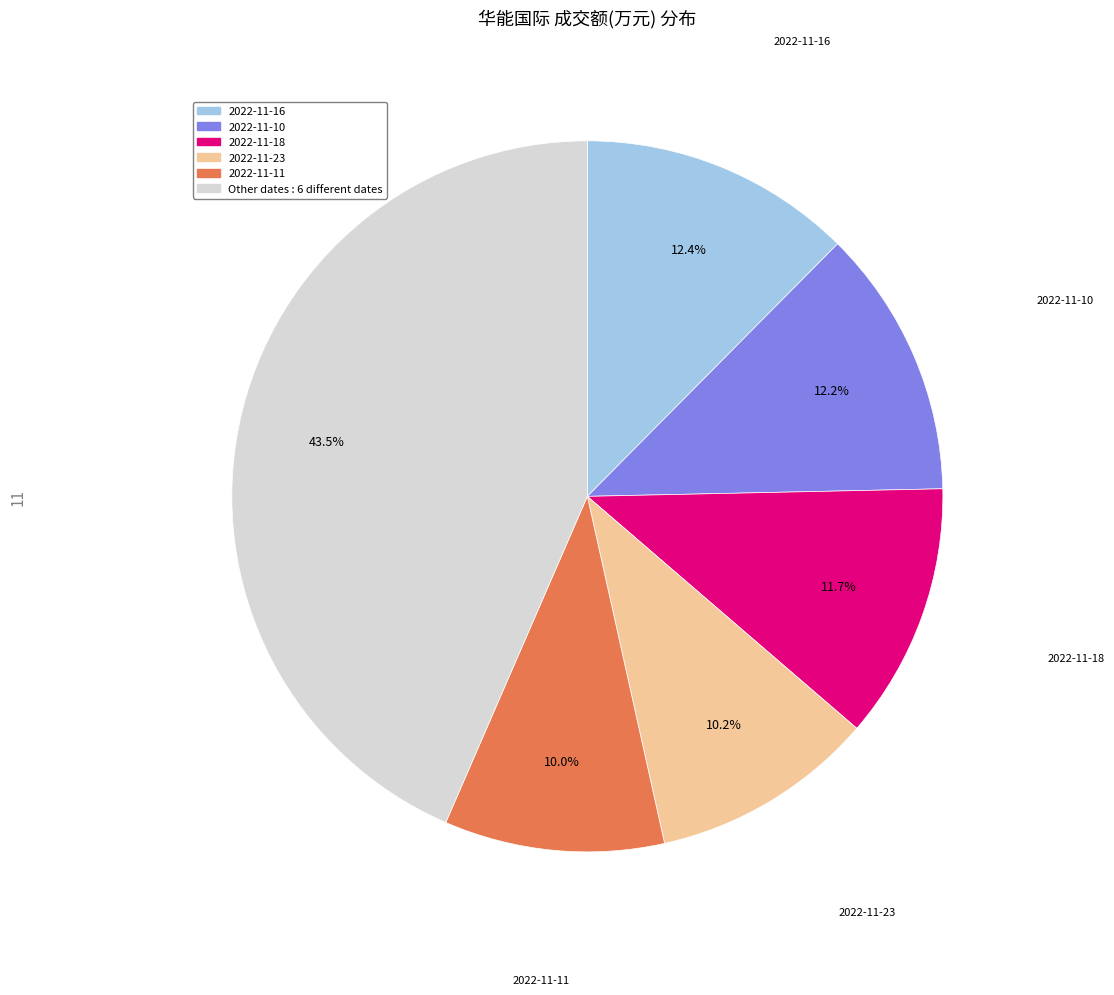

Is there any slice that represents more than half of the pie?

No